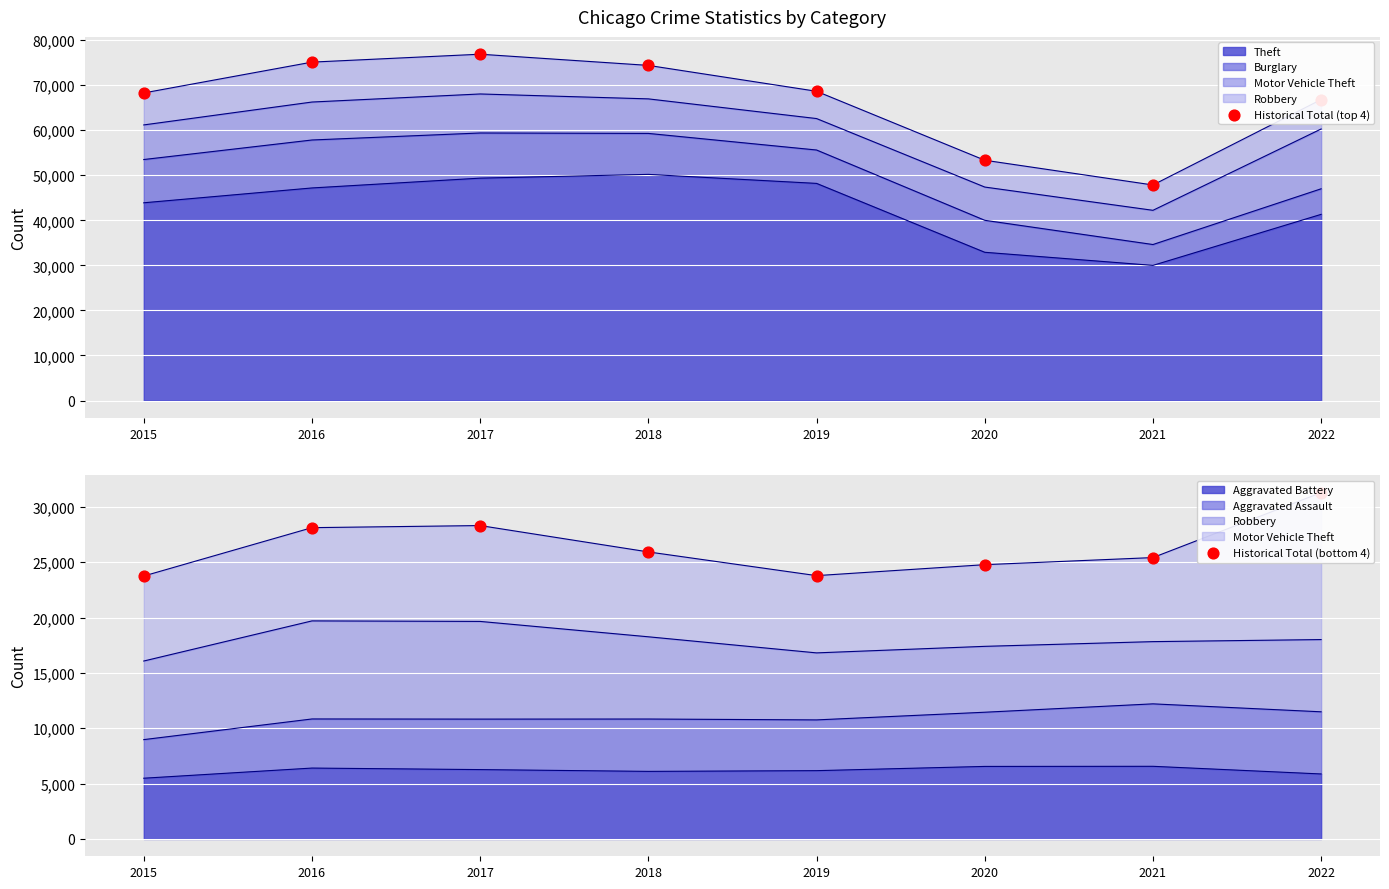

Which series has the largest total across all categories?

Historical Total (top 4)